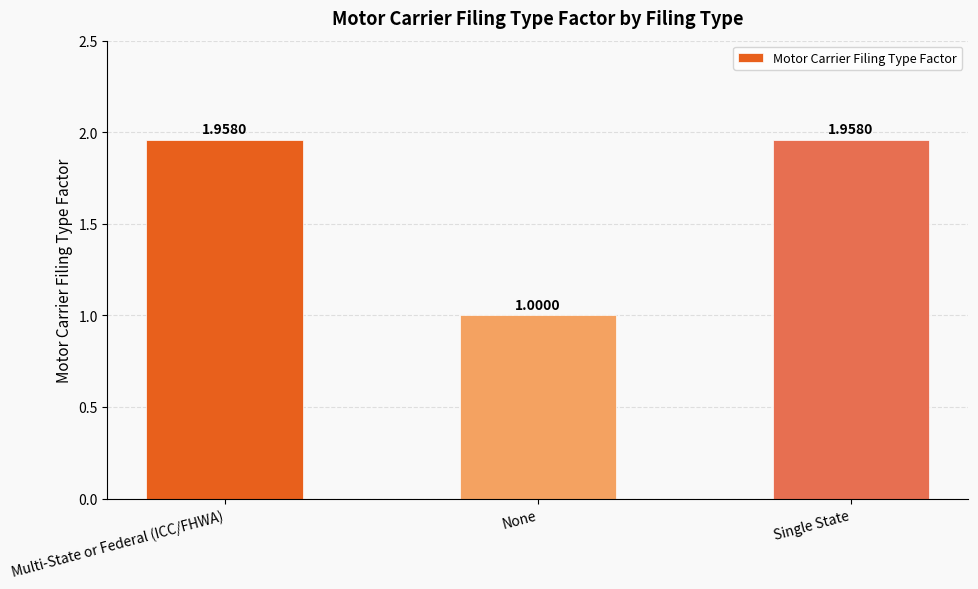

Which has a higher value, None or Single State?

Single State